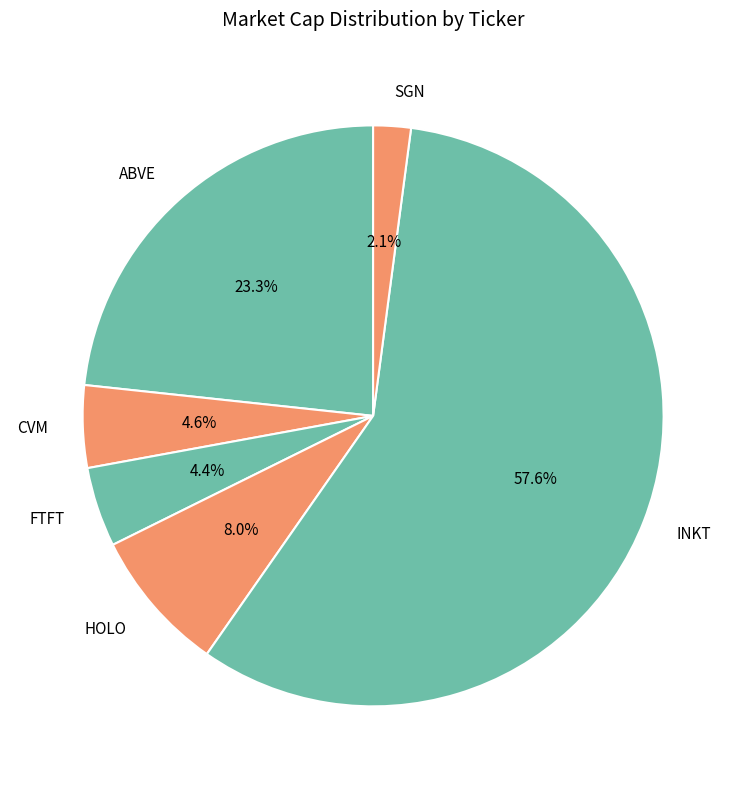

To the nearest percent, what is the average slice percentage?

17%